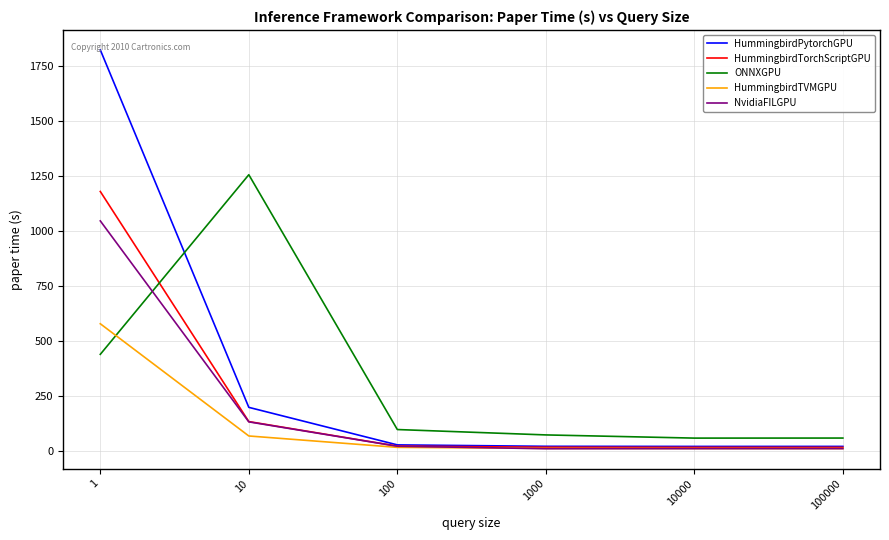

Rank the series at 1 from lowest to highest value.

ONNXGPU, HummingbirdTVMGPU, NvidiaFILGPU, HummingbirdTorchScriptGPU, HummingbirdPytorchGPU